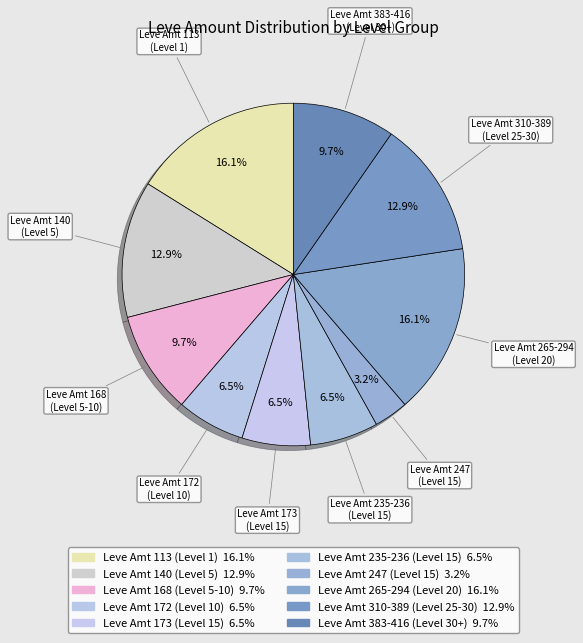

Count the number of slices in the pie.

10